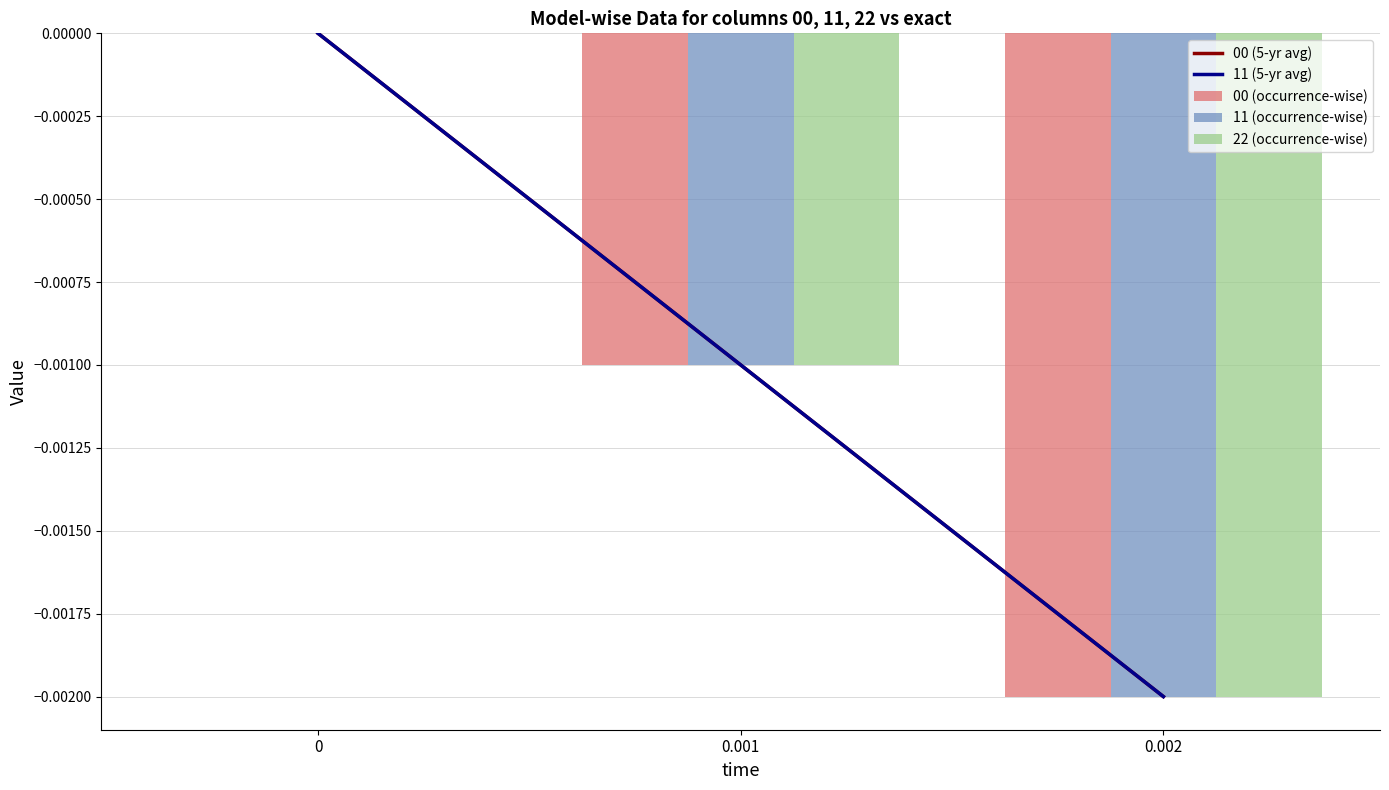

Which series changed the most between 0 and 0.002?

00 (5-yr avg)